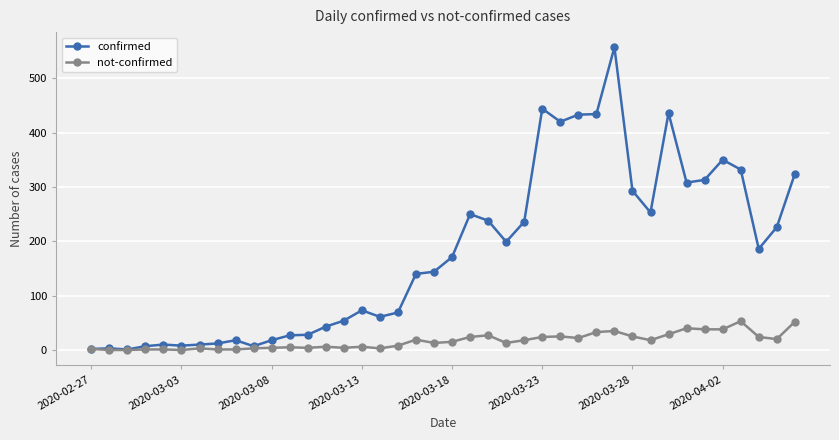

List the series in order of their overall mean, highest first.

confirmed, not-confirmed